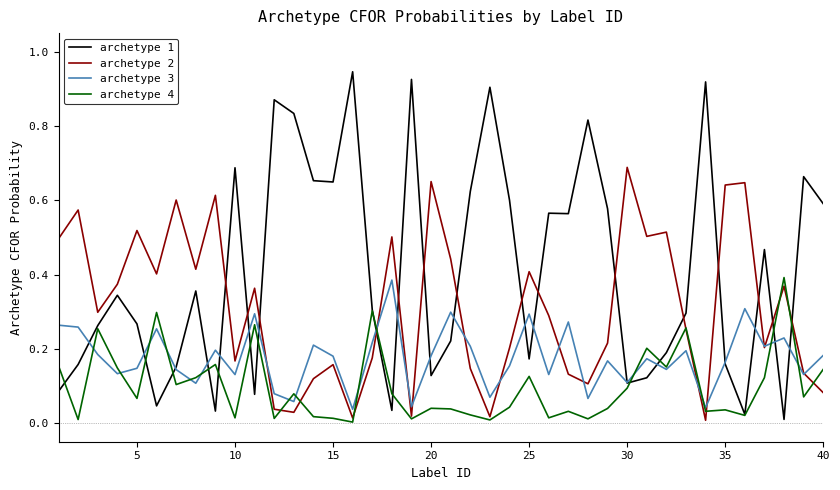

Which series has the largest range (max minus min)?

archetype 1